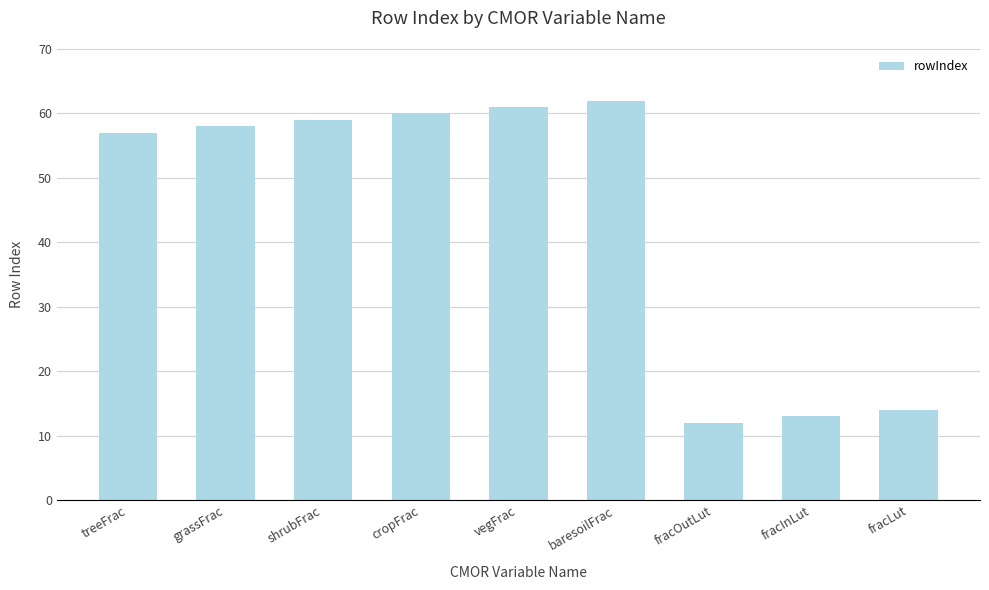

What is the label of the 9th bar from the right?

treeFrac